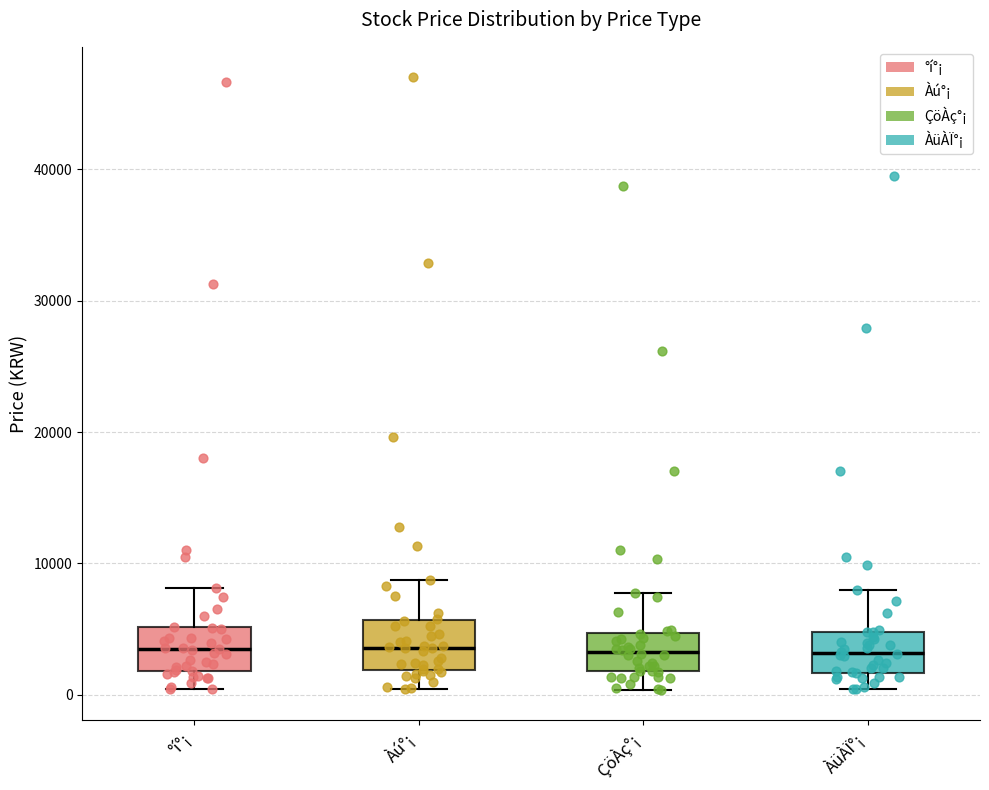

Reading left to right, transcribe this box plot: for each box, give where its median line is, the range the box spans, and where its two whiskers end, as read against the y-axis. The values are not printed on the chart, so give them approximately, as read against the axis.

°í°¡: median 3000, box 2000 to 5000, whiskers 0 to 8000
Àú°¡: median 4000, box 2000 to 6000, whiskers 0 to 9000
ÇöÀç°¡: median 3000, box 2000 to 5000, whiskers 0 to 8000
ÀüÀÏ°¡: median 3000, box 2000 to 5000, whiskers 0 to 8000